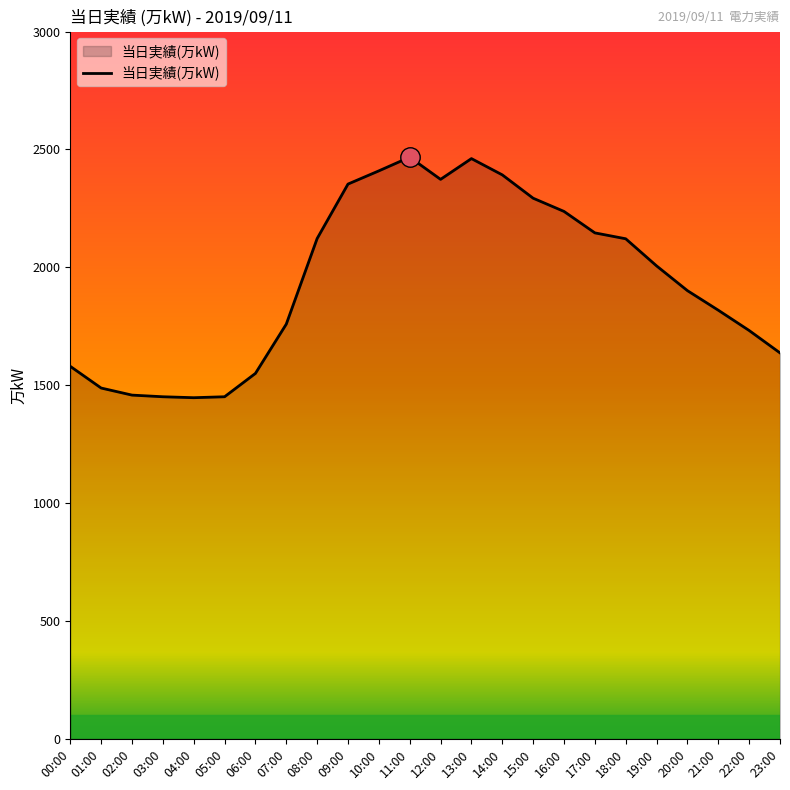

What is the difference between the values at 11:00 and 21:00?

649